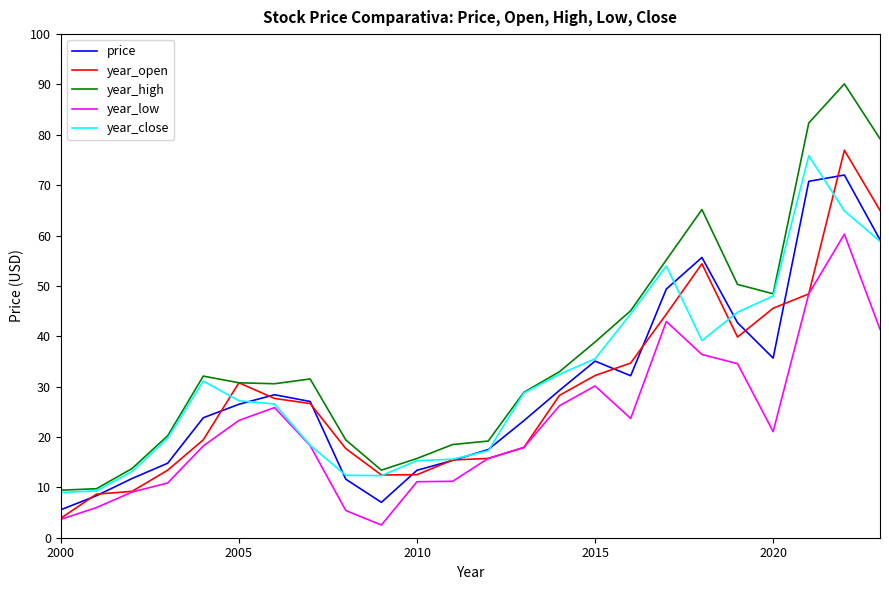

What is the smallest value displayed?

2.5